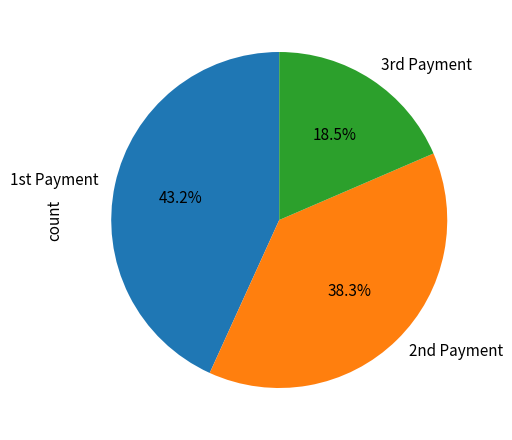

Rank the categories by value from highest to lowest.

1st Payment, 2nd Payment, 3rd Payment